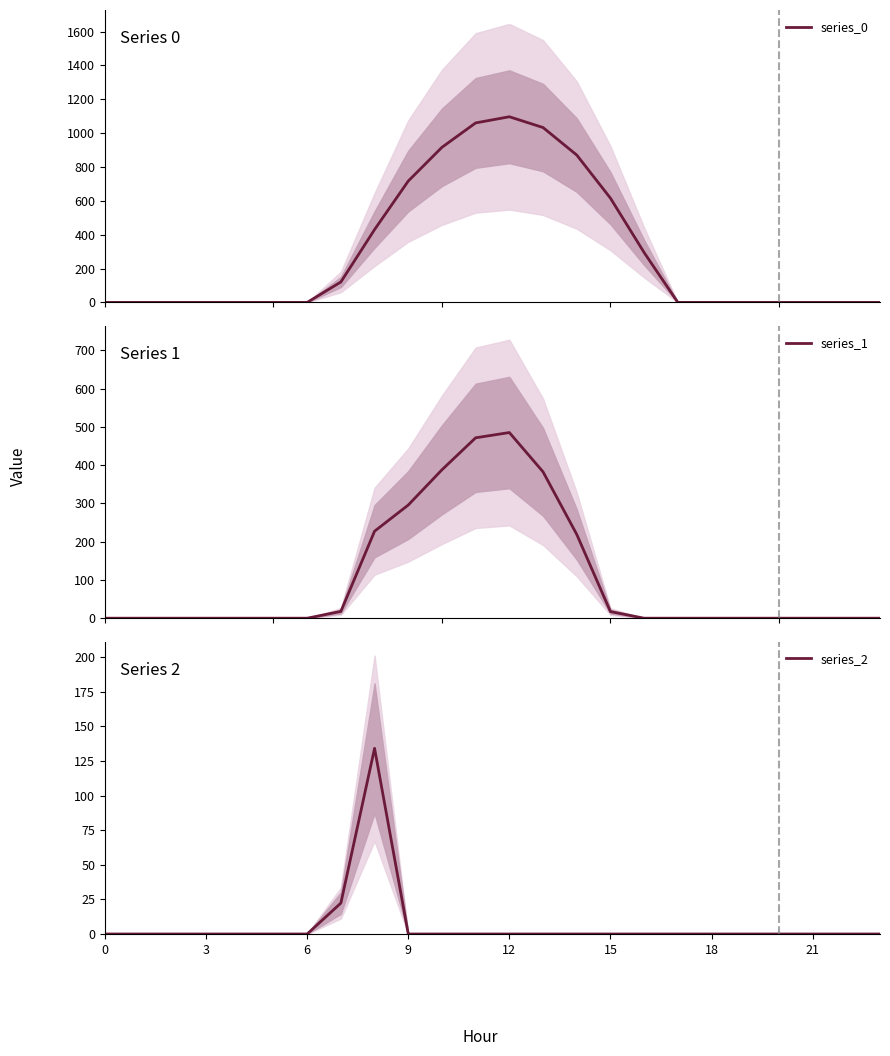

What is the maximum value for series_1?

485.4